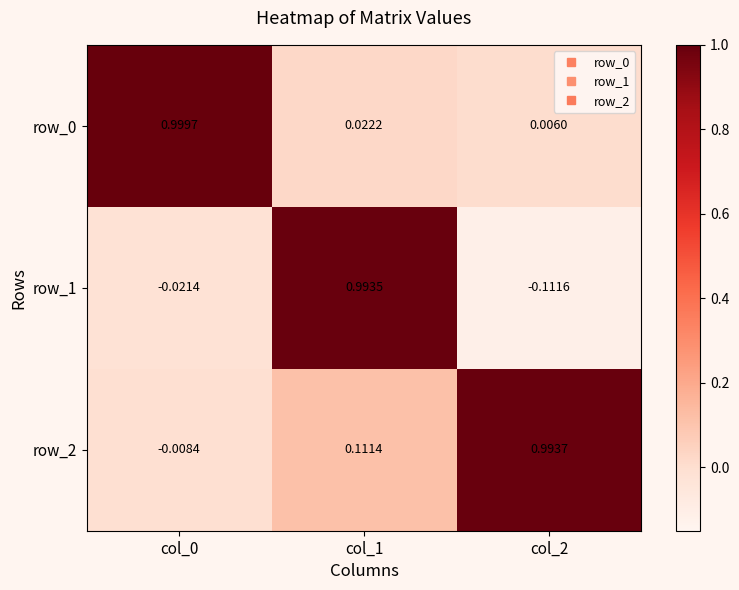

Reading right to left, extract all data points from this chart.

row_0: col_2=0.0	col_1=0.0	col_0=1.0
row_1: col_2=-0.1	col_1=1.0	col_0=-0.0
row_2: col_2=1.0	col_1=0.1	col_0=-0.0